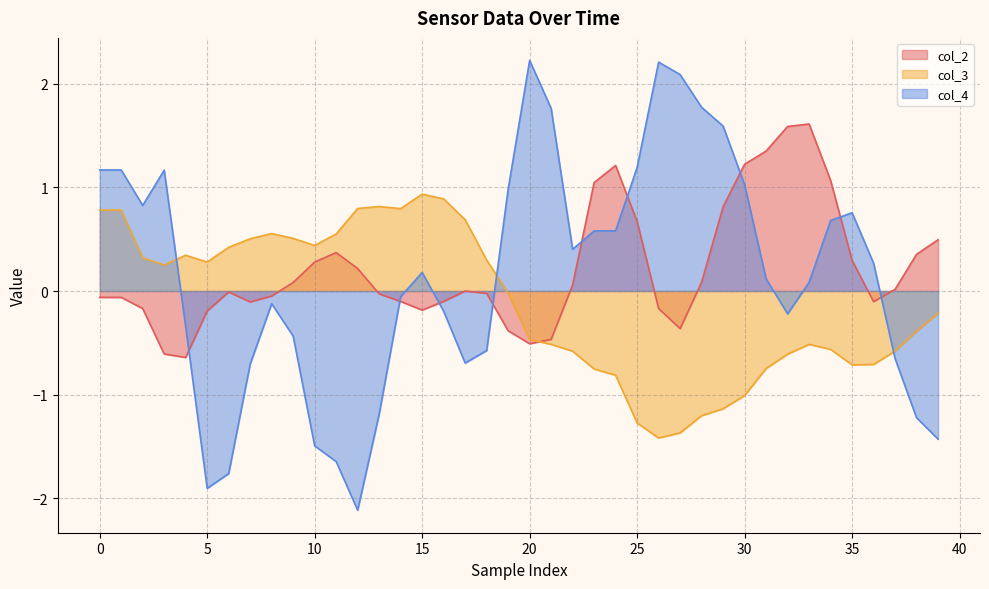

True or false: col_3 has a value of 1.2 at 13.

False